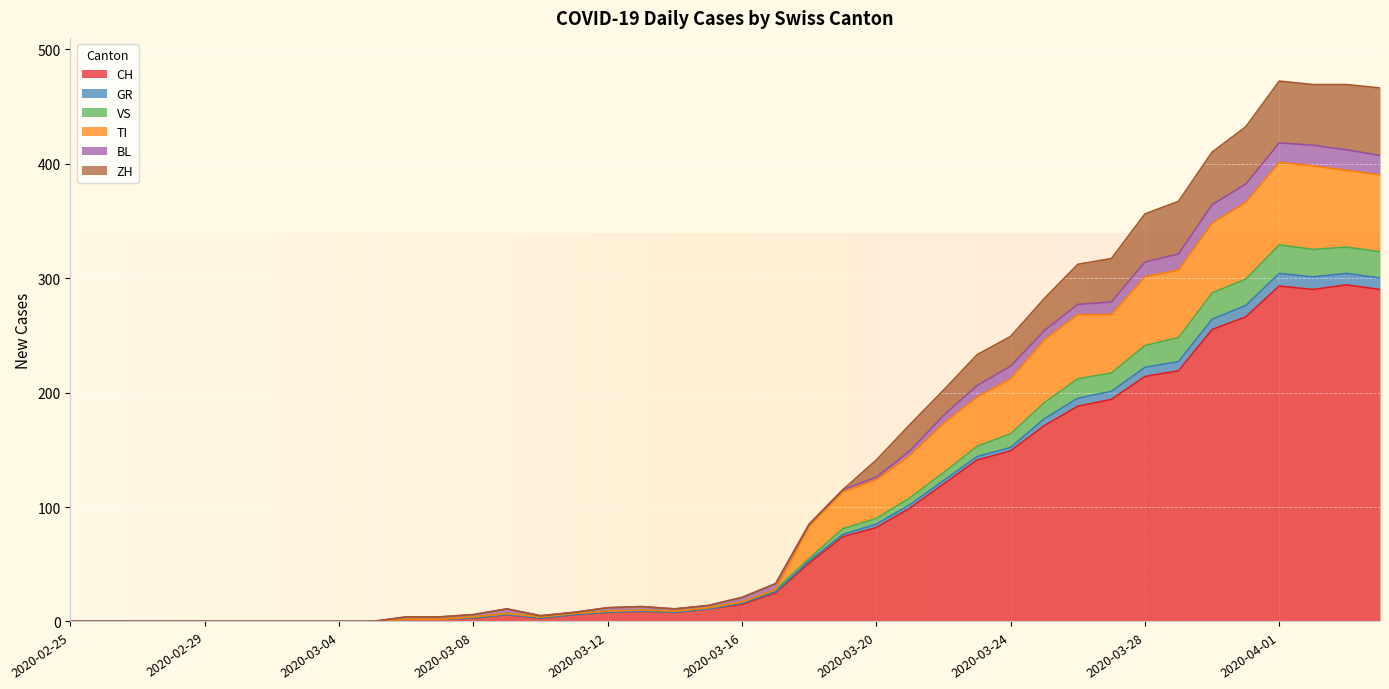

What value does the ZH series have at 2020-03-07, to the nearest 5?

5